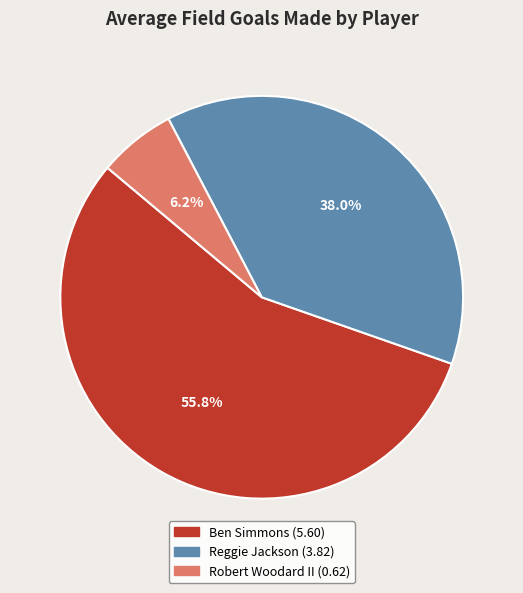

Which has a higher value, Robert Woodard II or Reggie Jackson?

Reggie Jackson